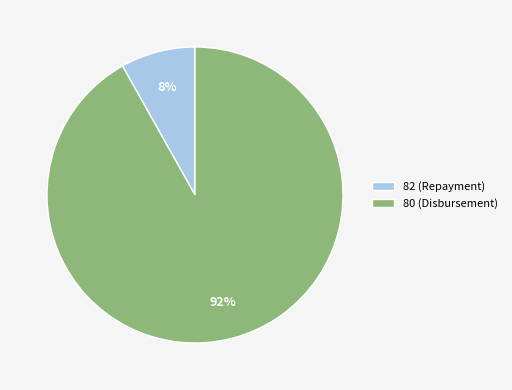

The 80 (Disbursement) slice represents 99% of the pie. True or false?

False